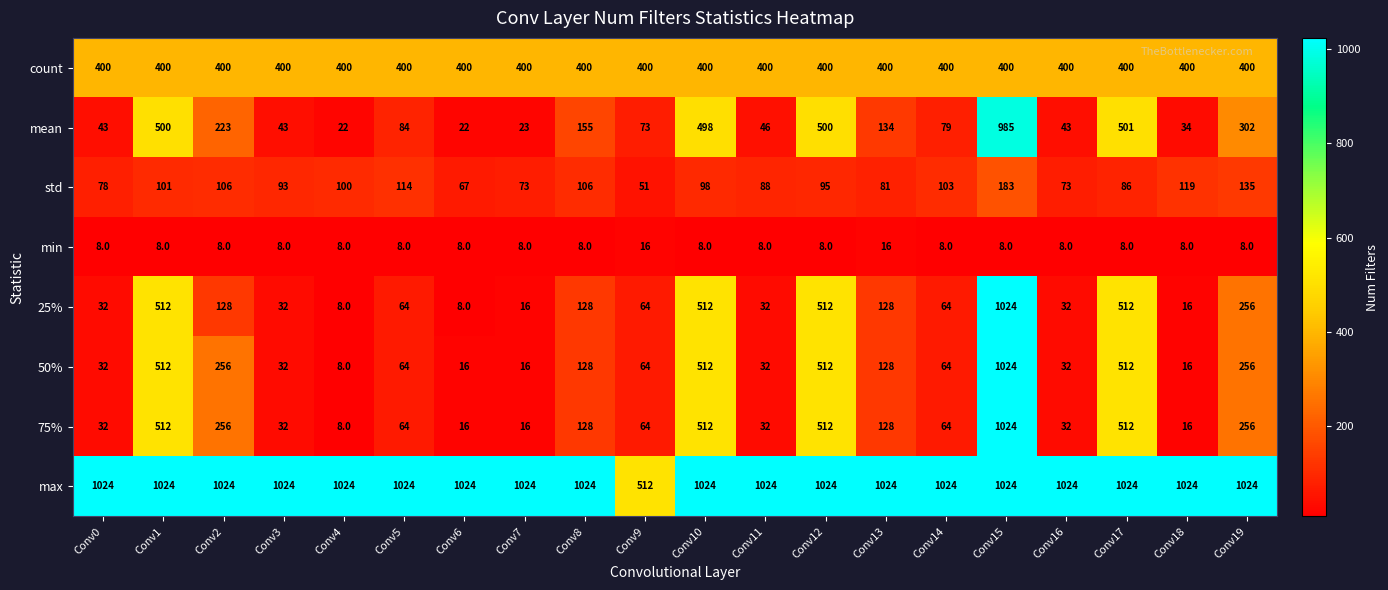

What is the total value across all series at Conv0?

1649